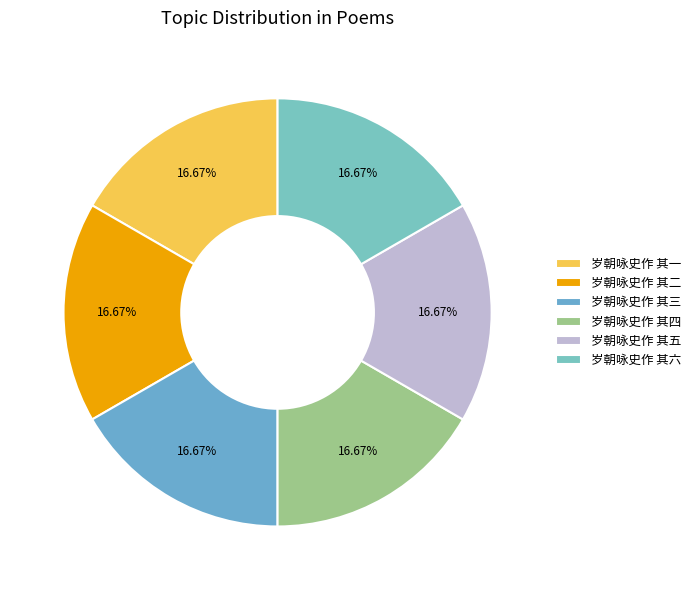

Approximately how many times larger is the value at 岁朝咏史作 其一 compared to 岁朝咏史作 其二?

1.0